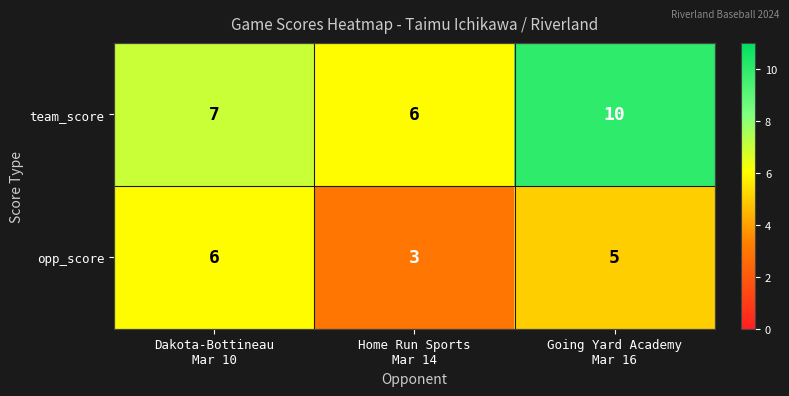

Which series has the largest range (max minus min)?

team_score